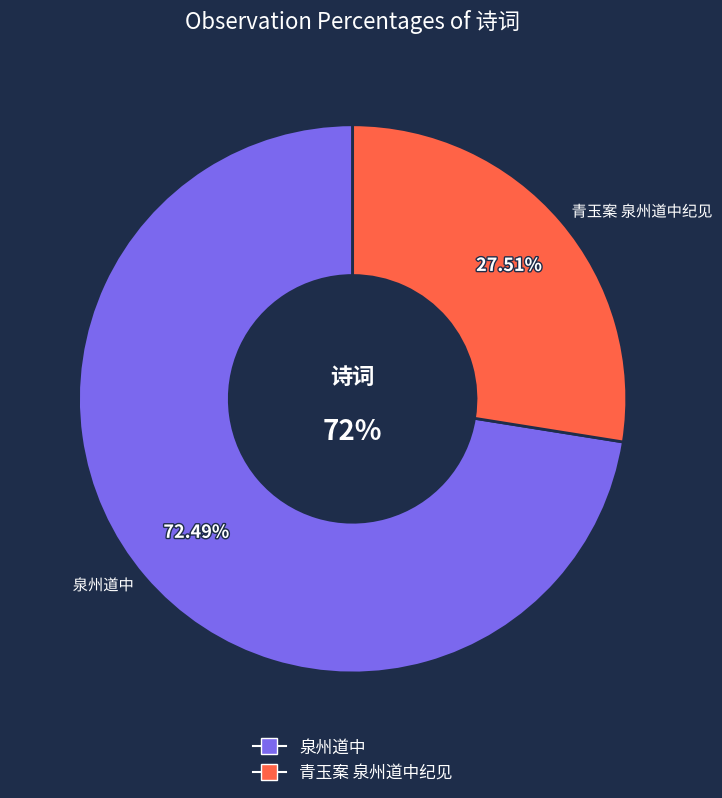

Do 青玉案 泉州道中纪见 and 泉州道中 together represent more than half of the pie?

Yes